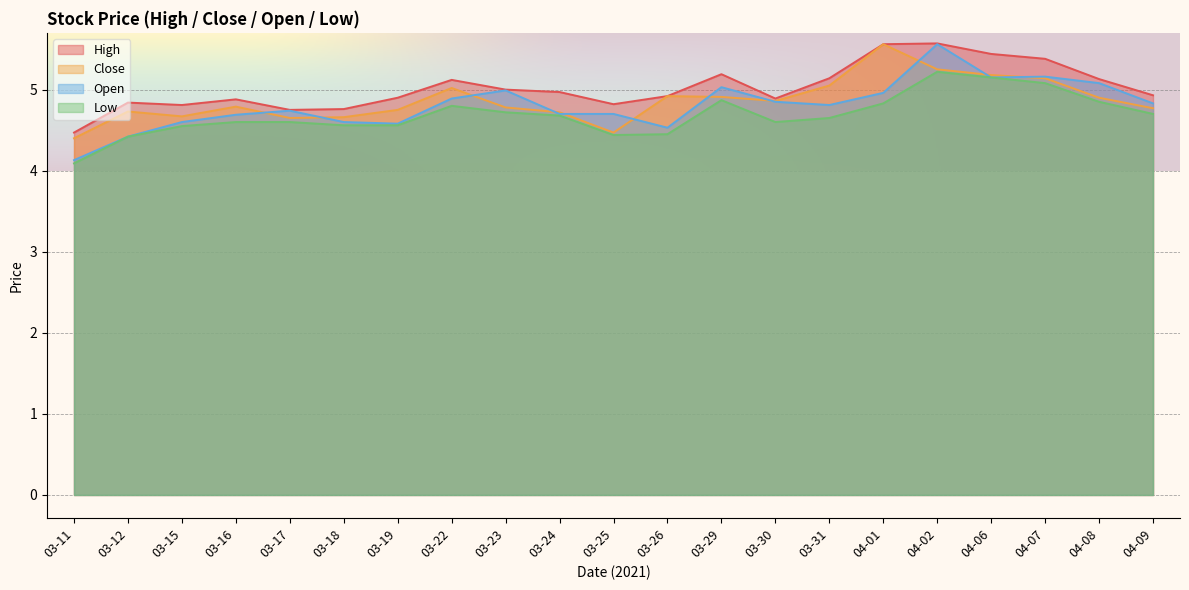

What is the approximate value of close at 04-06?

5.2